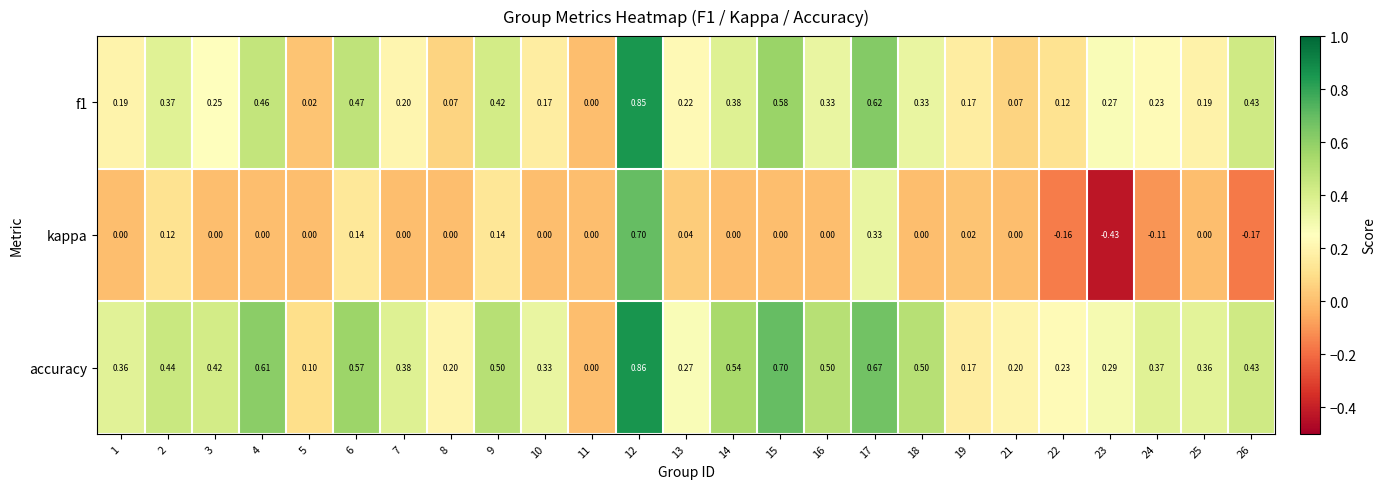

Which category has the highest value across all series?

12